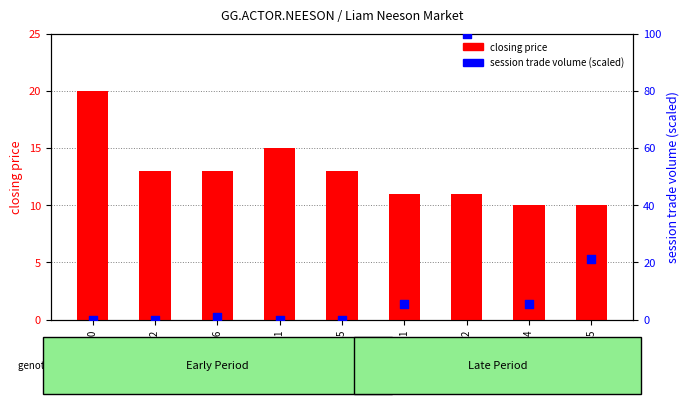

Which series reaches the minimum Y coordinate?

session trade volume